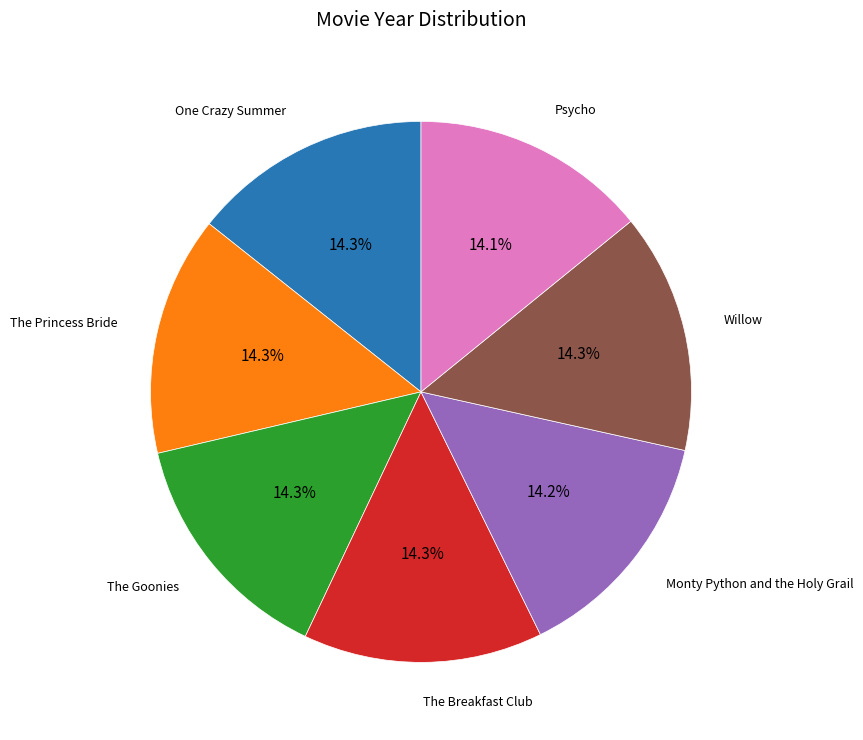

Approximately how many times larger is the value at Willow compared to The Goonies?

1.0